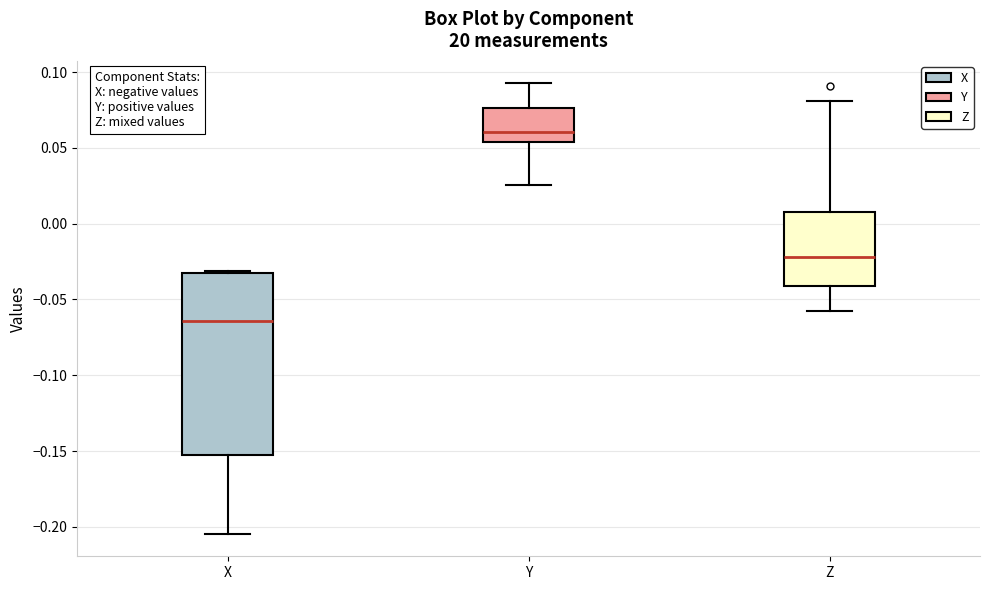

Reading left to right, transcribe this box plot: for each box, give where its median line is, the range the box spans, and where its two whiskers end, as read against the y-axis. The values are not printed on the chart, so give them approximately, as read against the axis.

X: median -0.065, box -0.155 to -0.035, whiskers -0.205 to -0.030
Y: median 0.060, box 0.055 to 0.075, whiskers 0.025 to 0.095
Z: median -0.020, box -0.040 to 0.010, whiskers -0.055 to 0.080